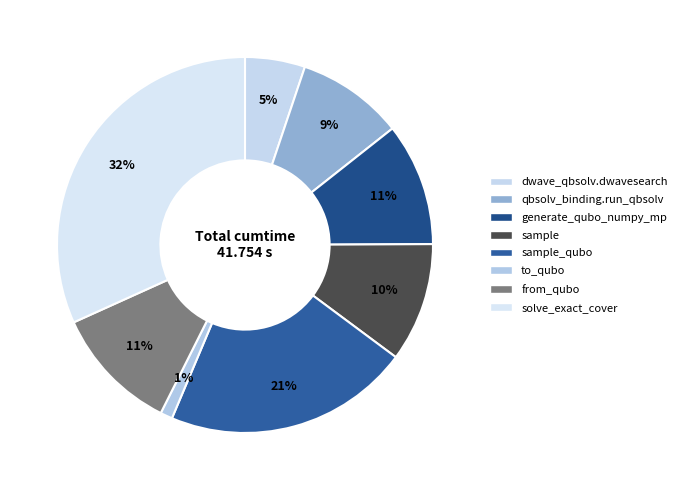

Count the number of slices in the pie.

8